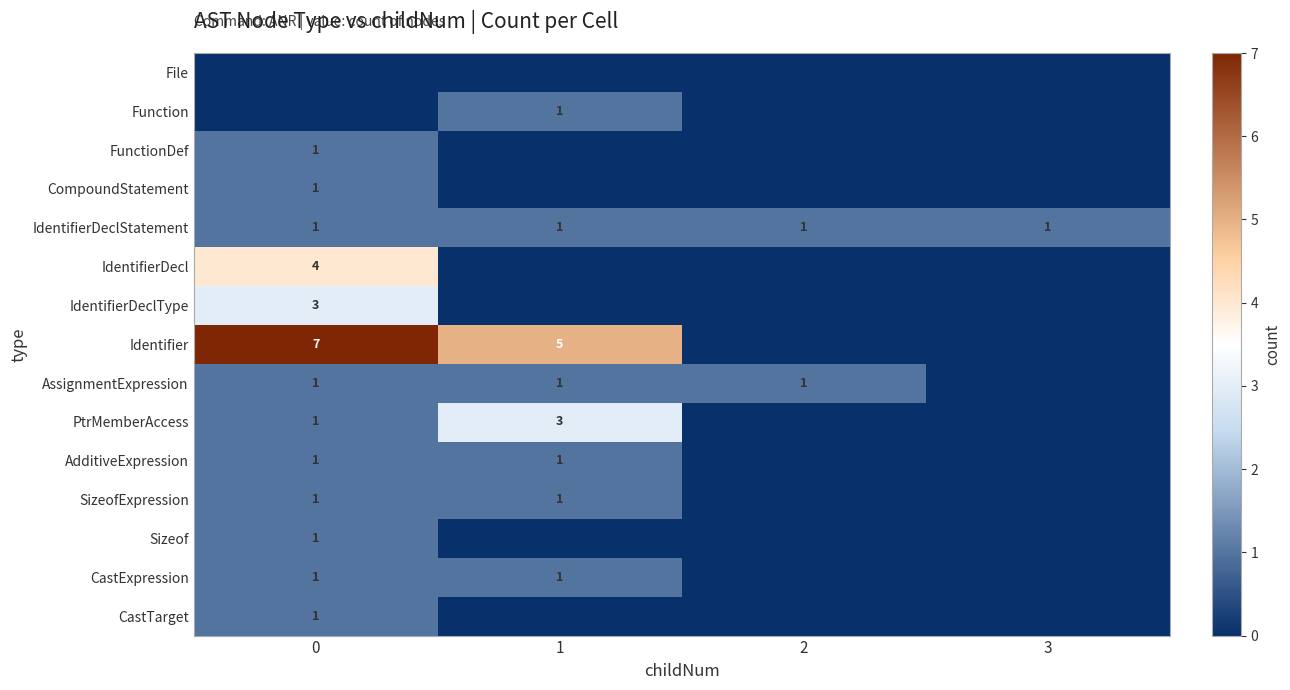

True or false: FunctionDef has a value of 1 at 0.

True